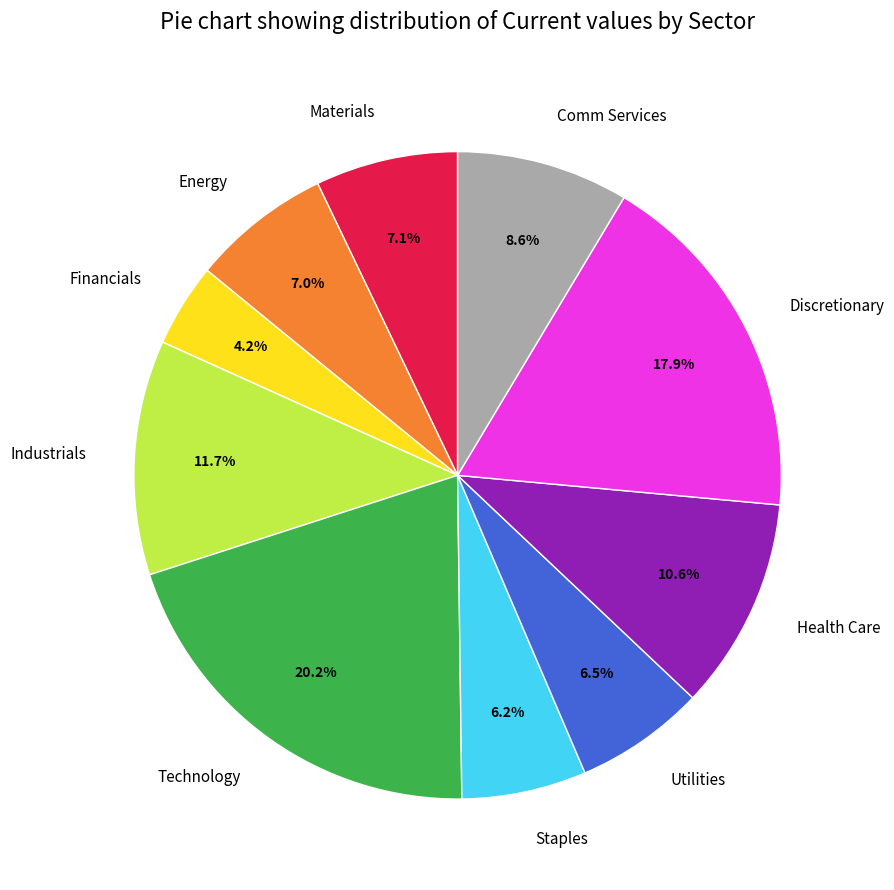

Count the number of slices in the pie.

10